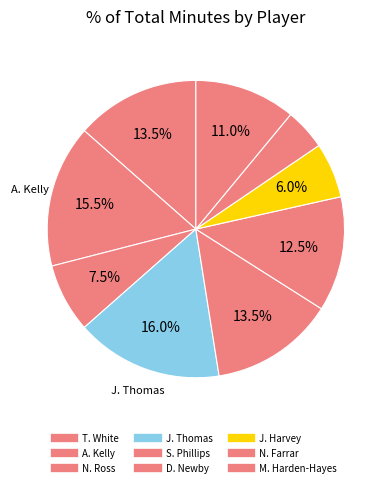

Which slice is the smallest?

N. Farrar